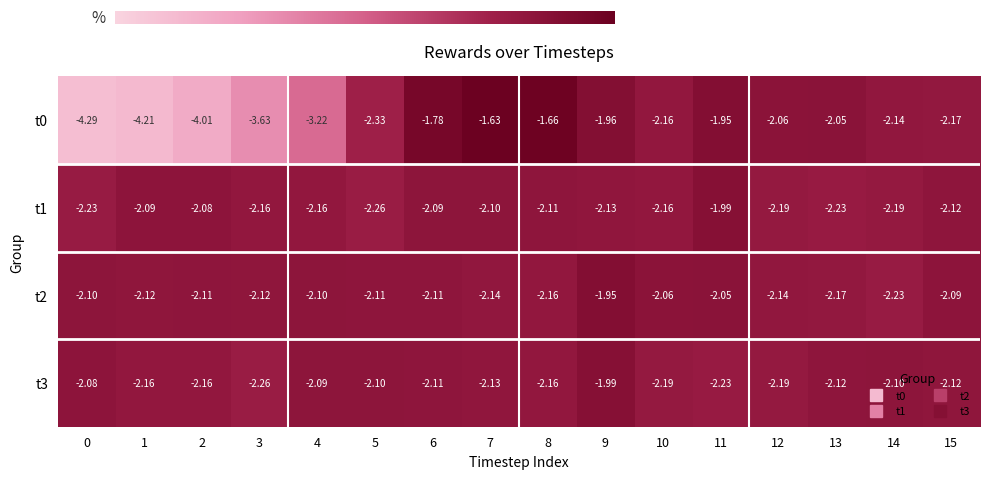

Is the value of t0 at 10 greater than the value of t3 at 5?

No